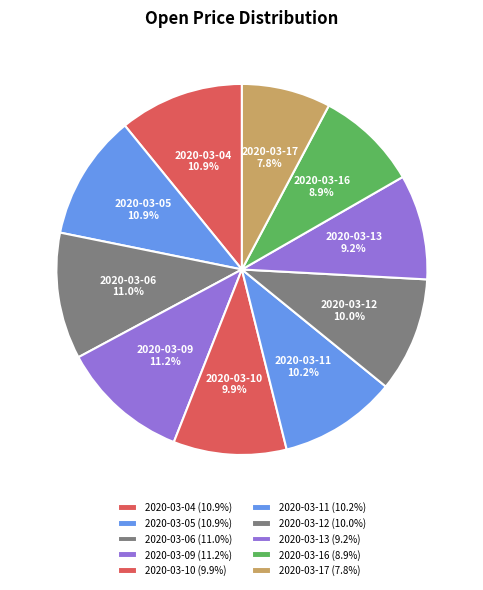

Does 2020-03-16 account for over 50% of the chart?

No